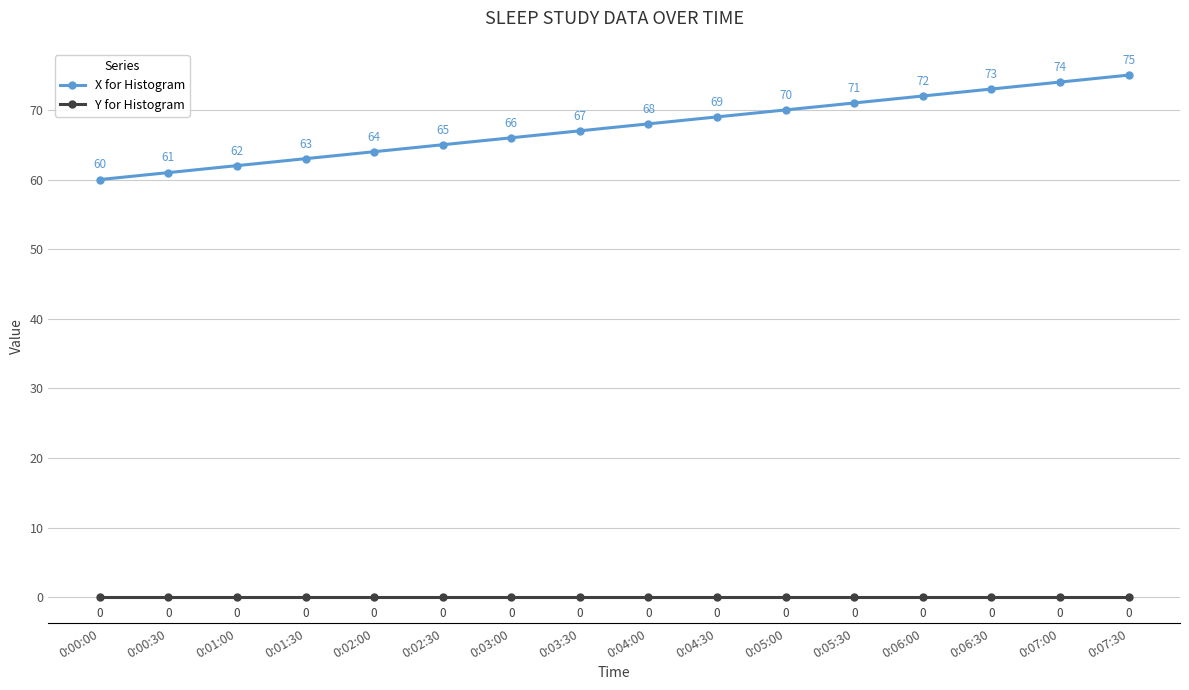

Reading left to right, what are all the values shown in this chart?

X for Histogram: 60	61	62	63	64	65	66	67	68	69	70	71	72	73	74	75
Y for Histogram: 0	0	0	0	0	0	0	0	0	0	0	0	0	0	0	0